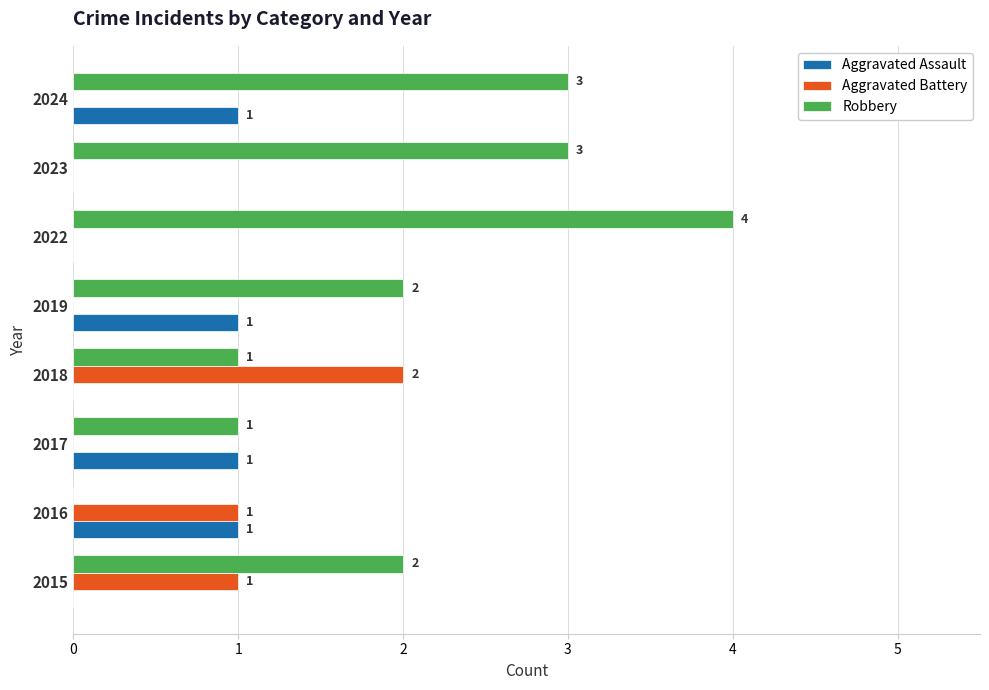

Which series has the widest spread of values?

Robbery